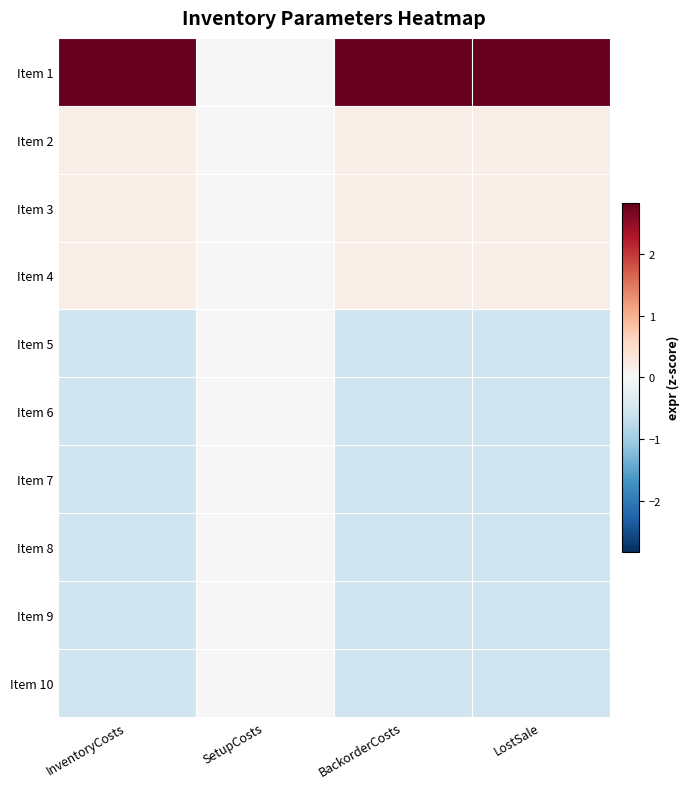

What is the spread (max minus min) of values at LostSale?

3.4